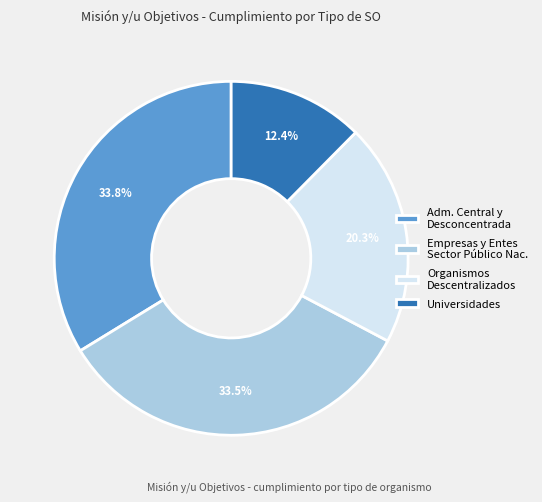

Does Organismos Descentralizados account for over 50% of the chart?

No